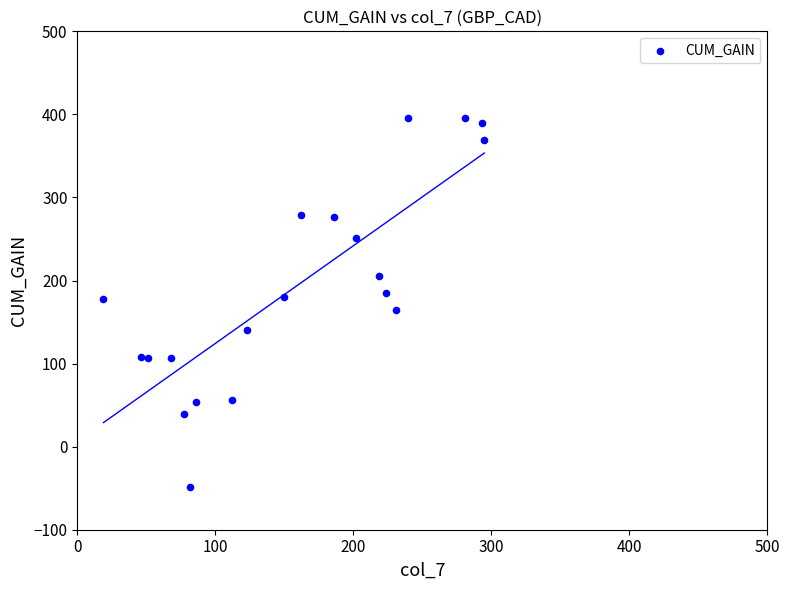

What is the range of X values (max minus min)?

276.0